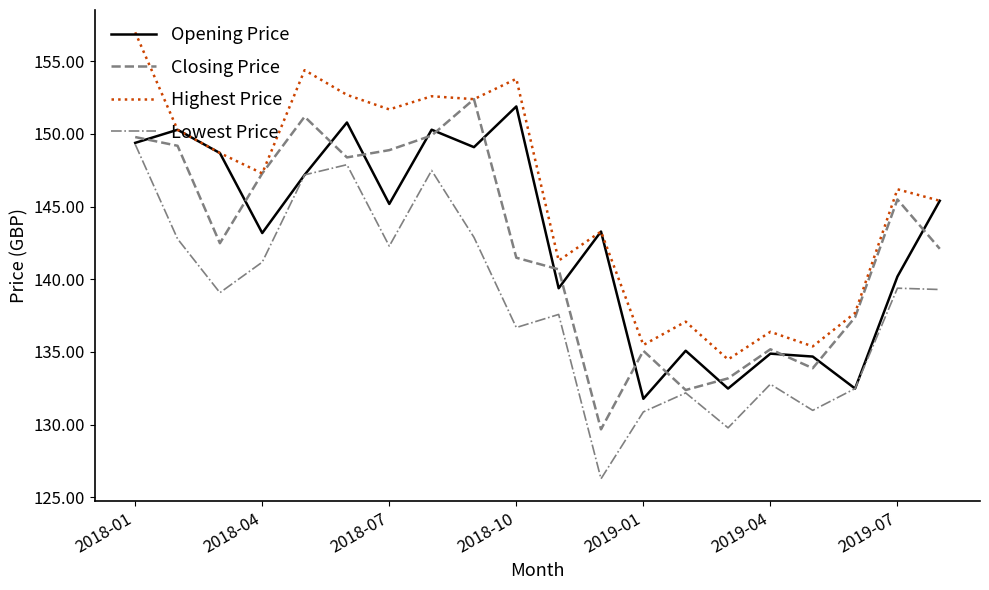

True or false: Lowest Price has more than 2 points higher than both neighbors.

True